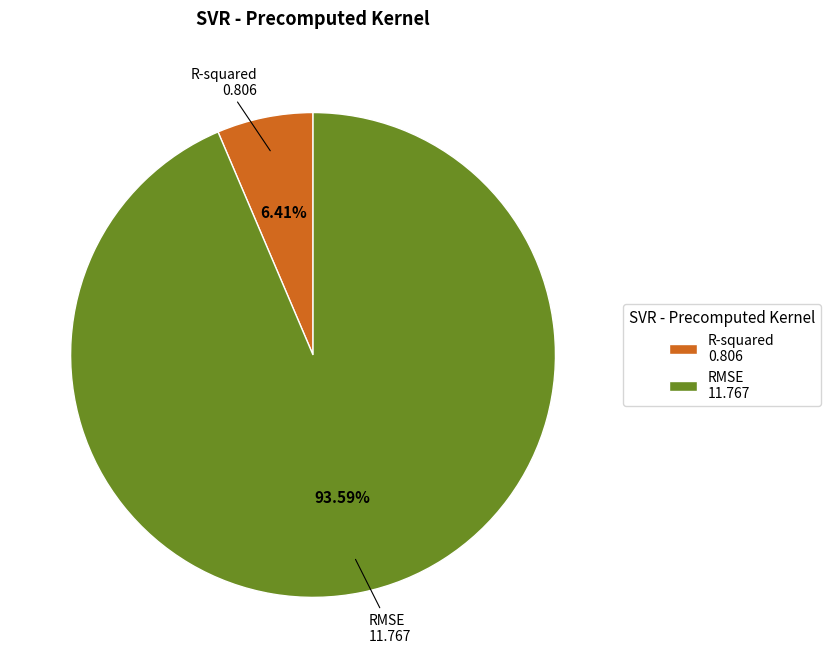

To the nearest percent, what is the average slice percentage?

50%